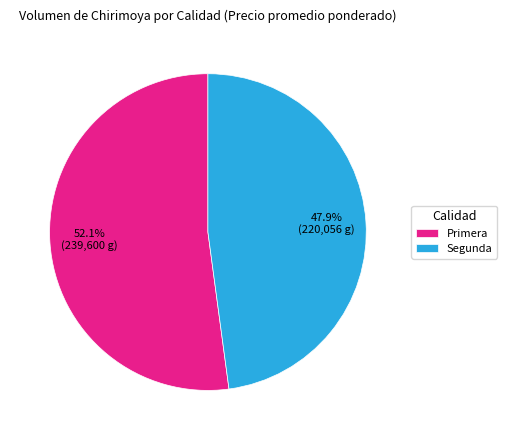

To the nearest percent, what portion does Primera represent?

52%